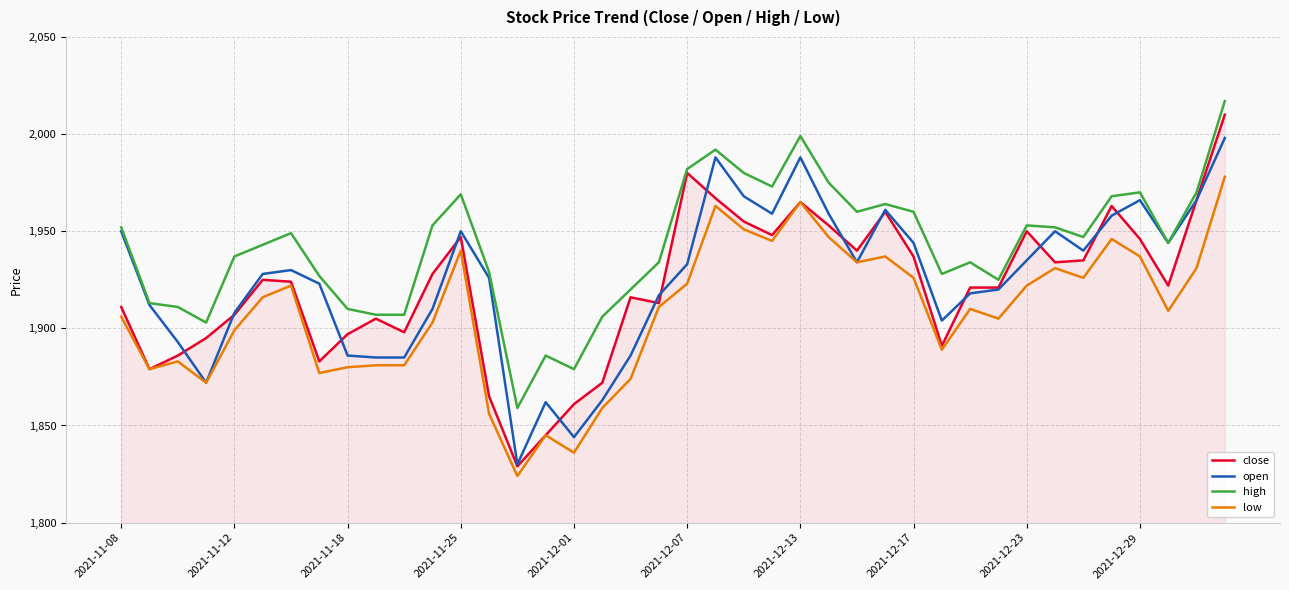

What is the minimum value shown in the chart?

1824